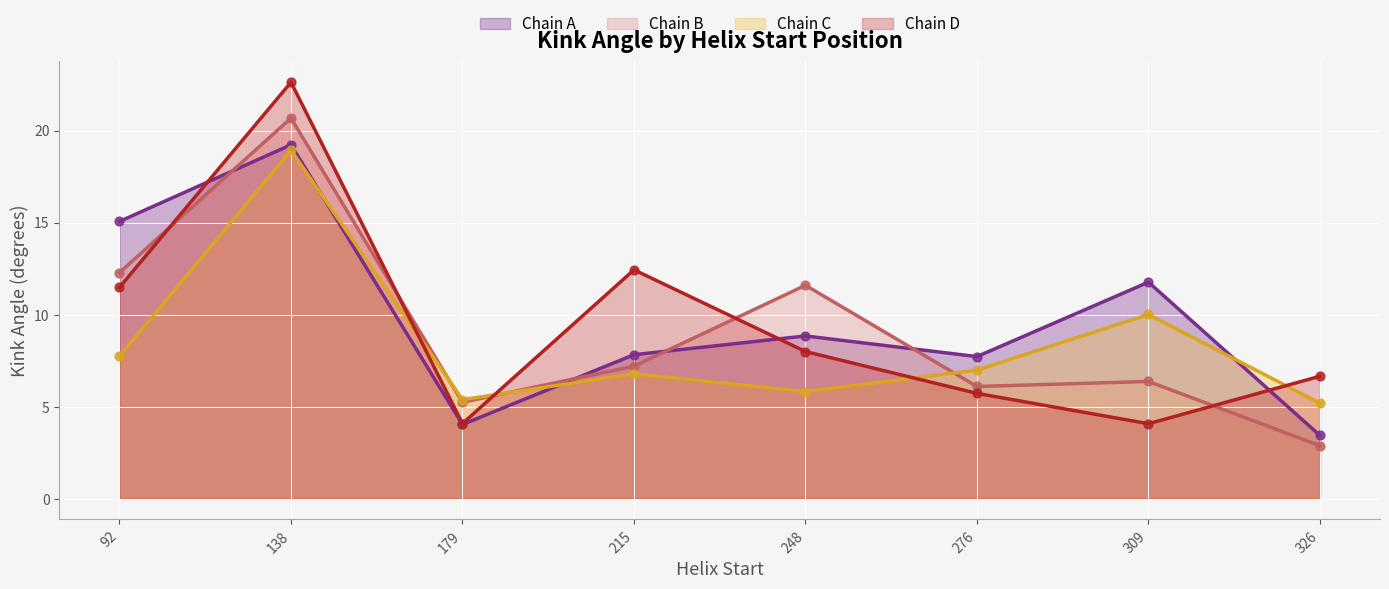

Which series has the largest total across all categories?

Chain A